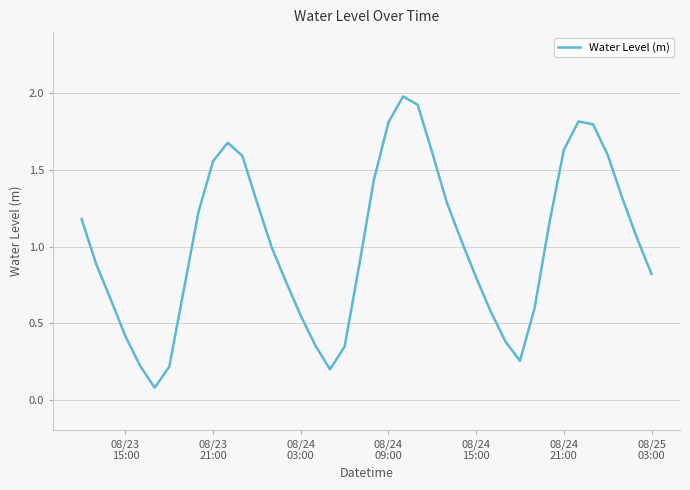

What is the maximum value shown in the chart?

2.0